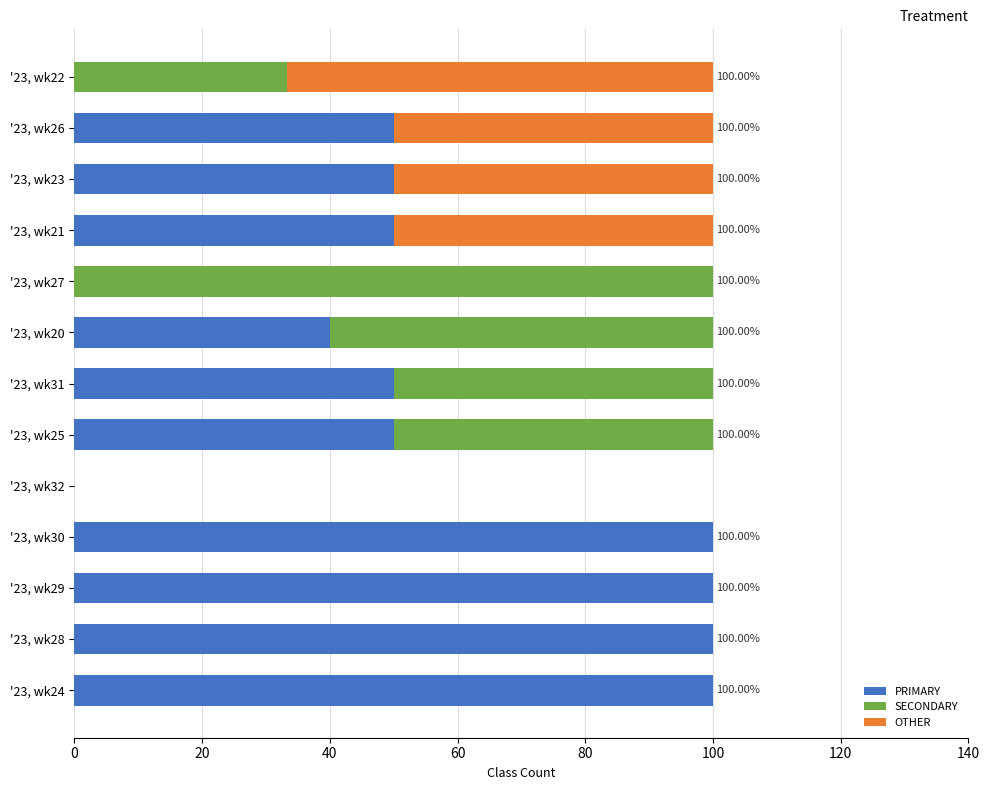

What is the total value across all series at '23, wk27?

100.0